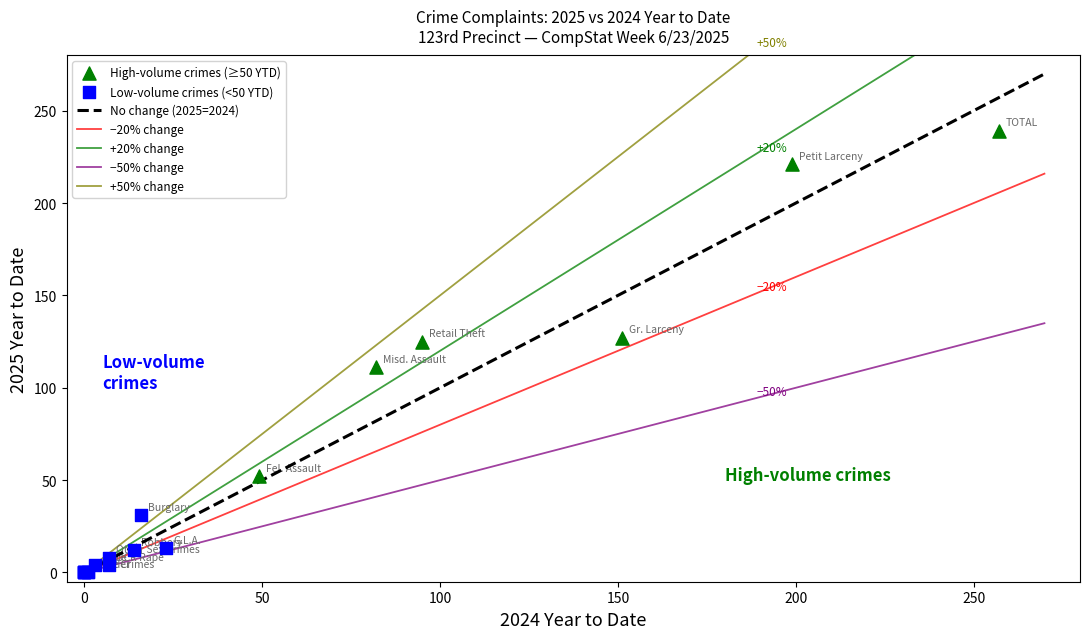

Which series reaches the minimum Y coordinate?

Low-volume crimes (<50 YTD)